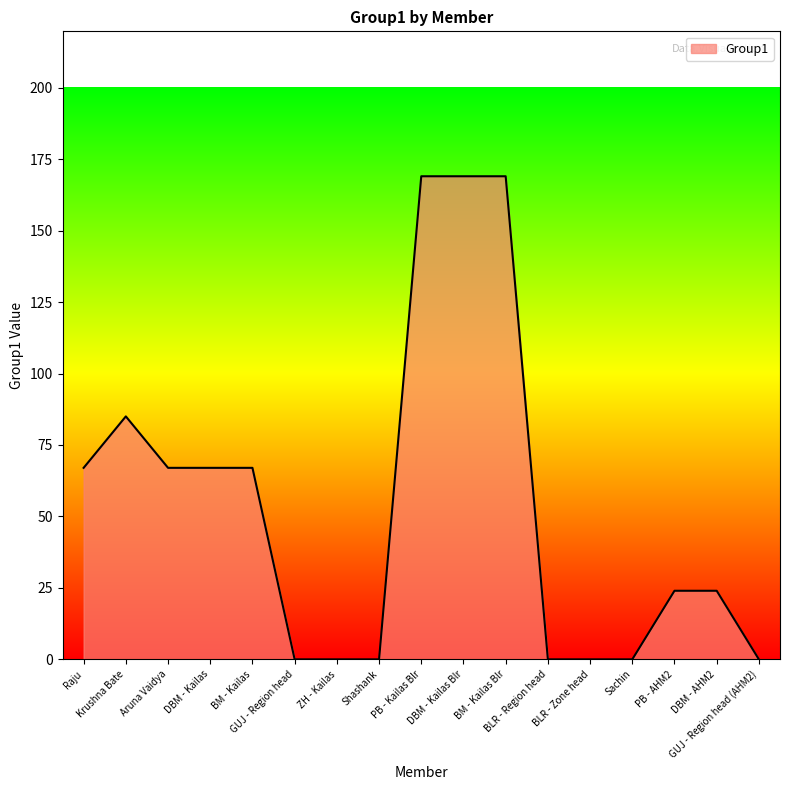

What is the maximum value shown in the chart?

169